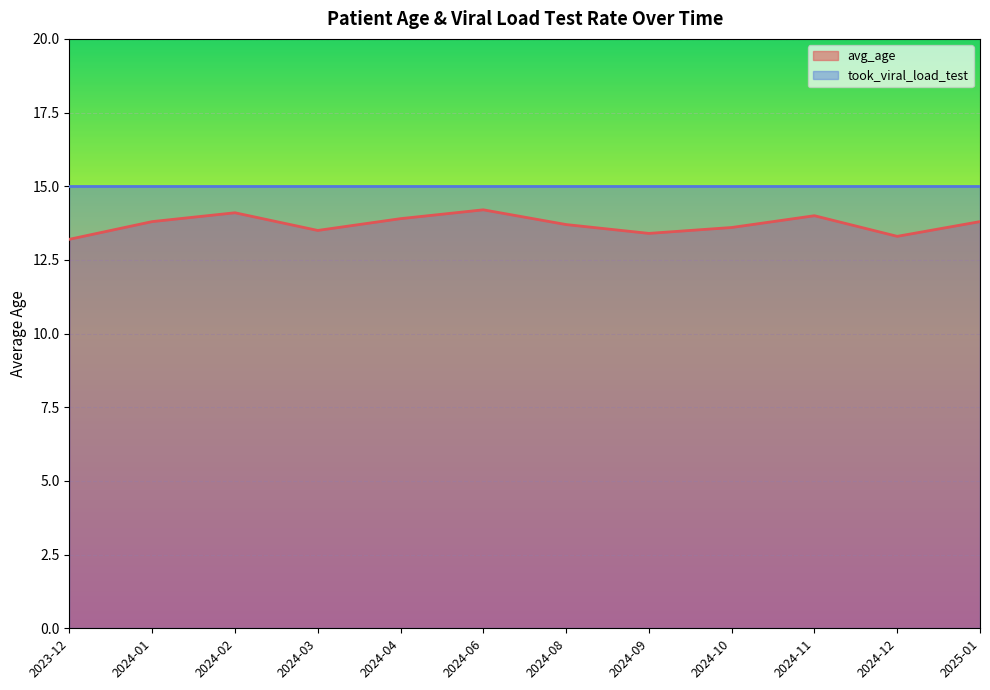

Which has a higher value, 2024-02 or 2024-10?

2024-02